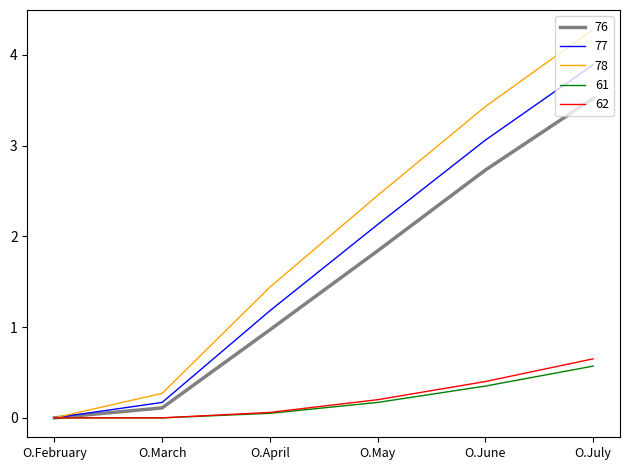

What is the highest value of the 76 series?

3.5